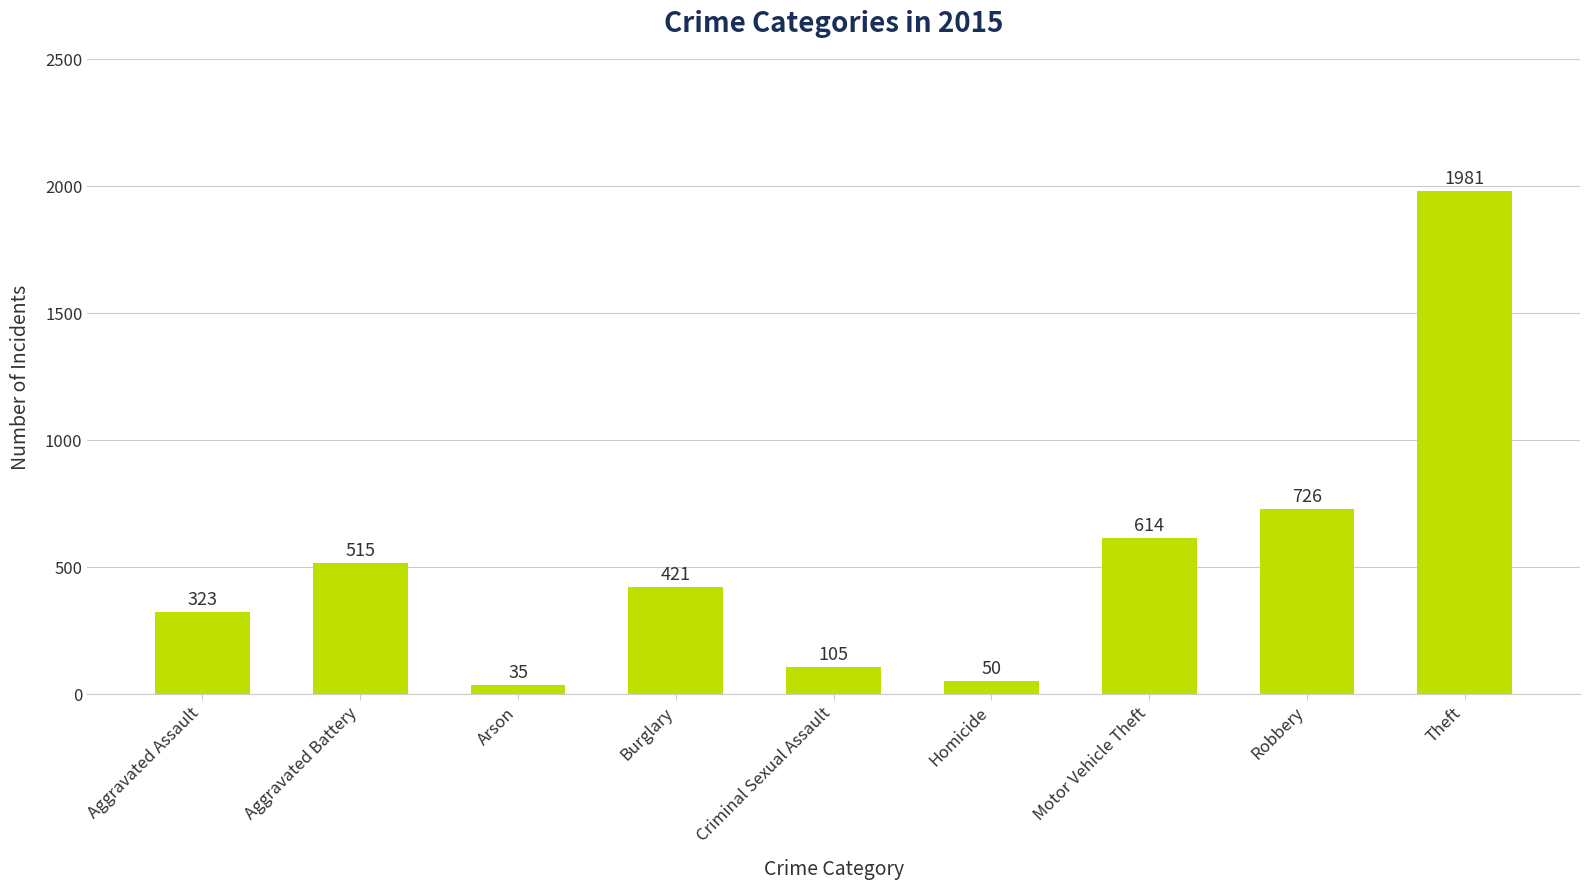

How many series are shown in this chart?

1